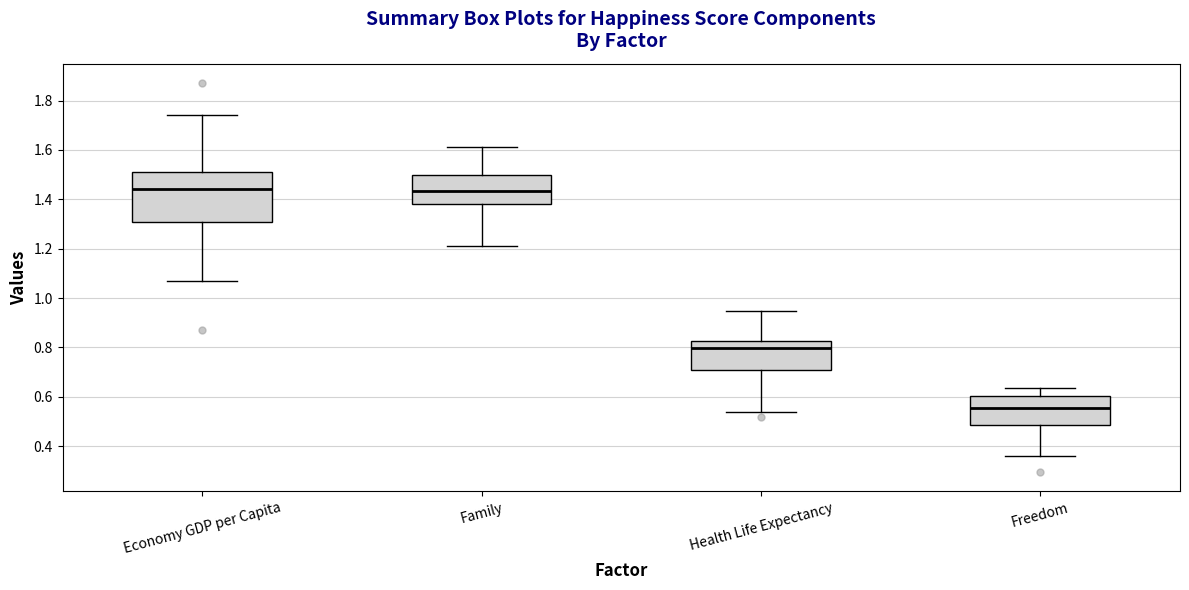

Comparing the boxes themselves (not the whiskers), which one is the tallest?

Economy GDP per Capita